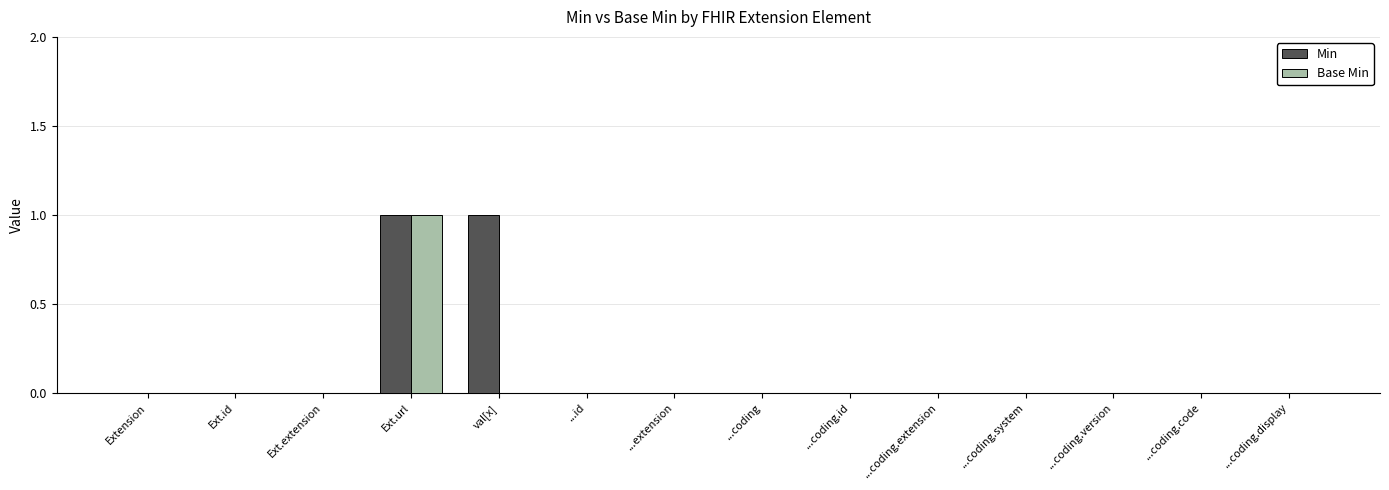

The Min series shows 0 at ...coding.display. True or false?

True